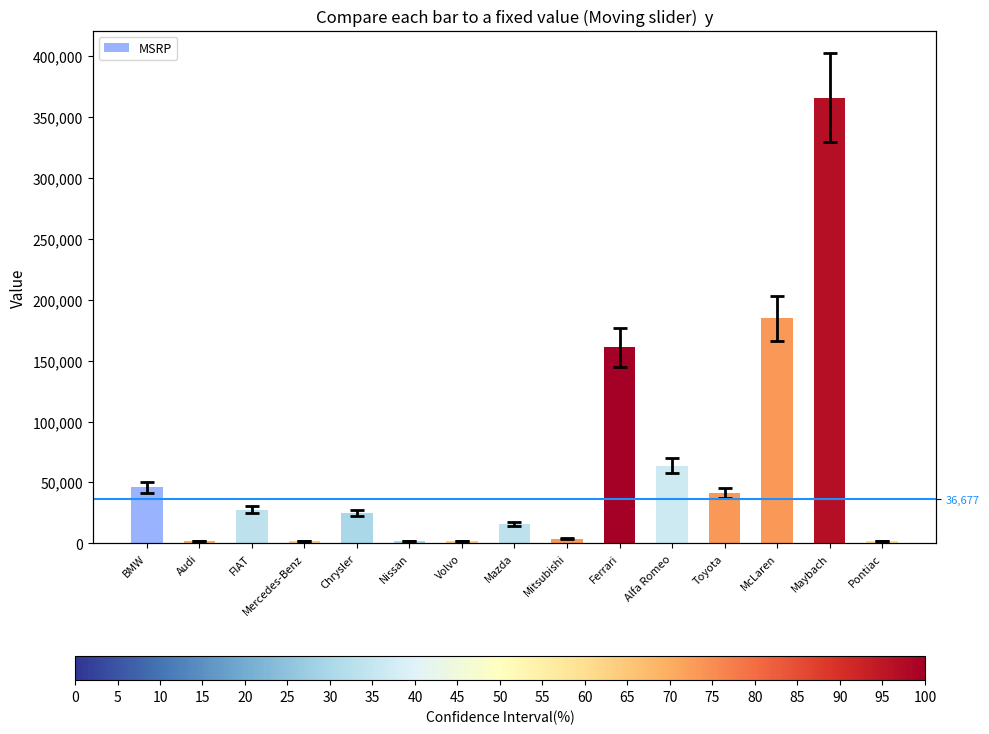

What position from the right is Chrysler?

11